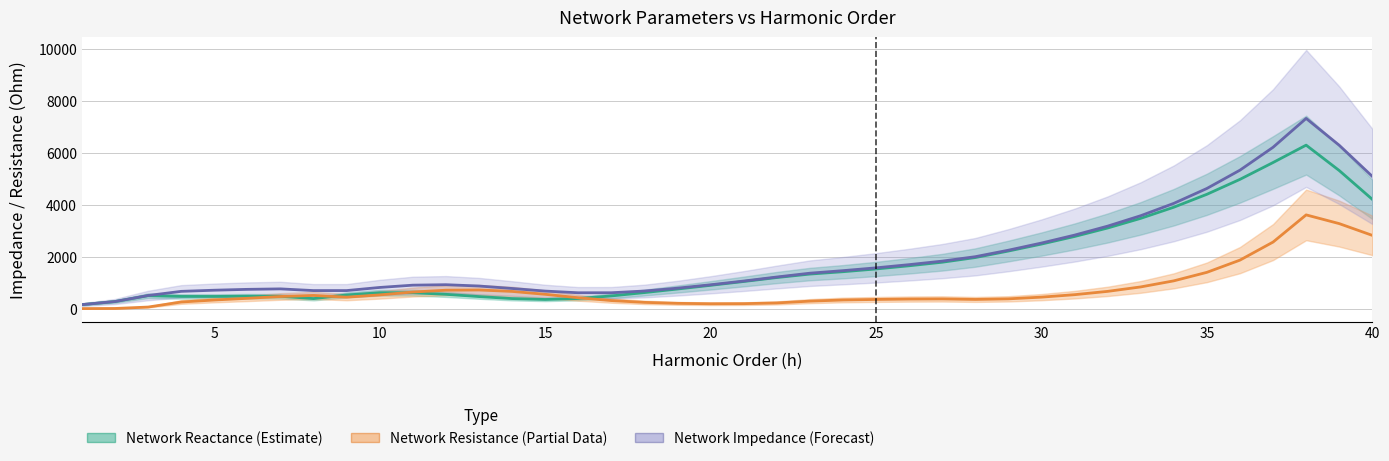

What is the maximum value shown in the chart?

7320.3